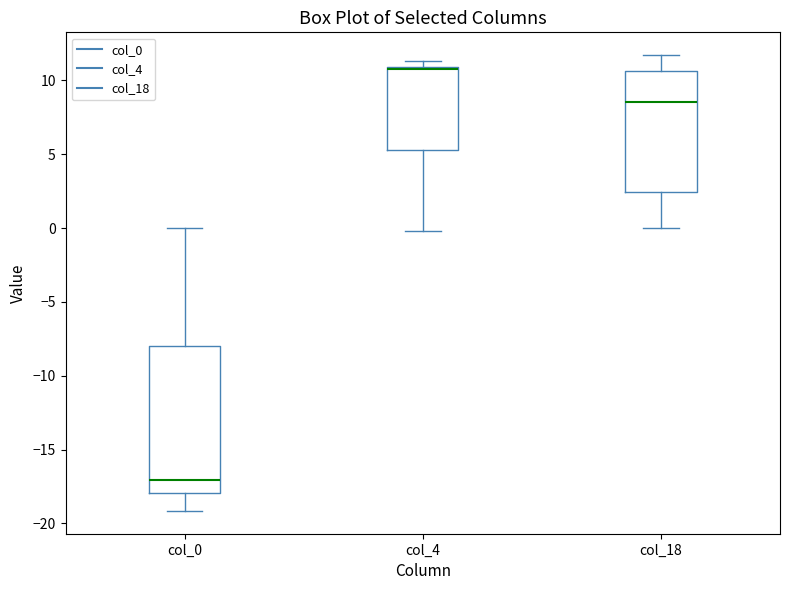

Reading left to right, transcribe this box plot: for each box, give where its median line is, the range the box spans, and where its two whiskers end, as read against the y-axis. The values are not printed on the chart, so give them approximately, as read against the axis.

col_0: median -17.0, box -18.0 to -8.0, whiskers -19.0 to 0.0
col_4: median 11.0 (drawn on the box's upper edge), box 5.5 to 11.0, whiskers 0.0 to 11.5
col_18: median 8.5, box 2.5 to 10.5, whiskers 0.0 to 11.5